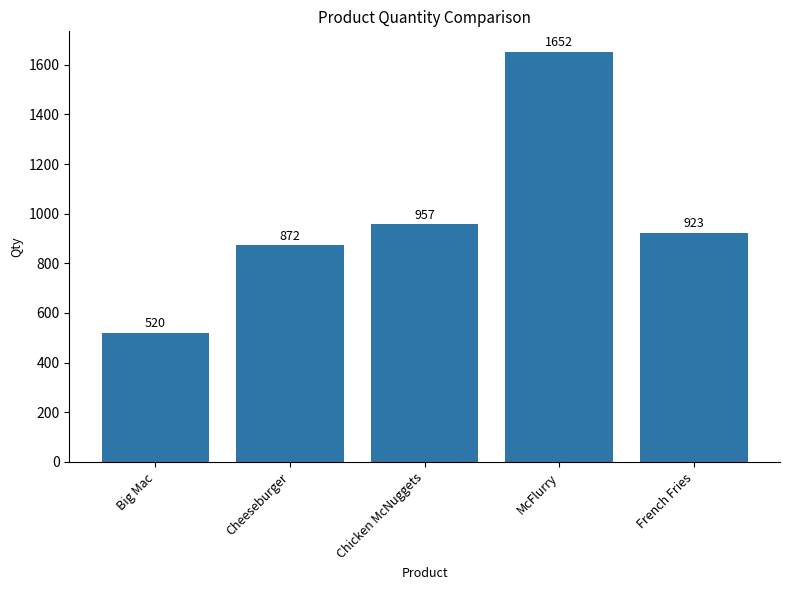

Is it true that the value at French Fries is 923?

True